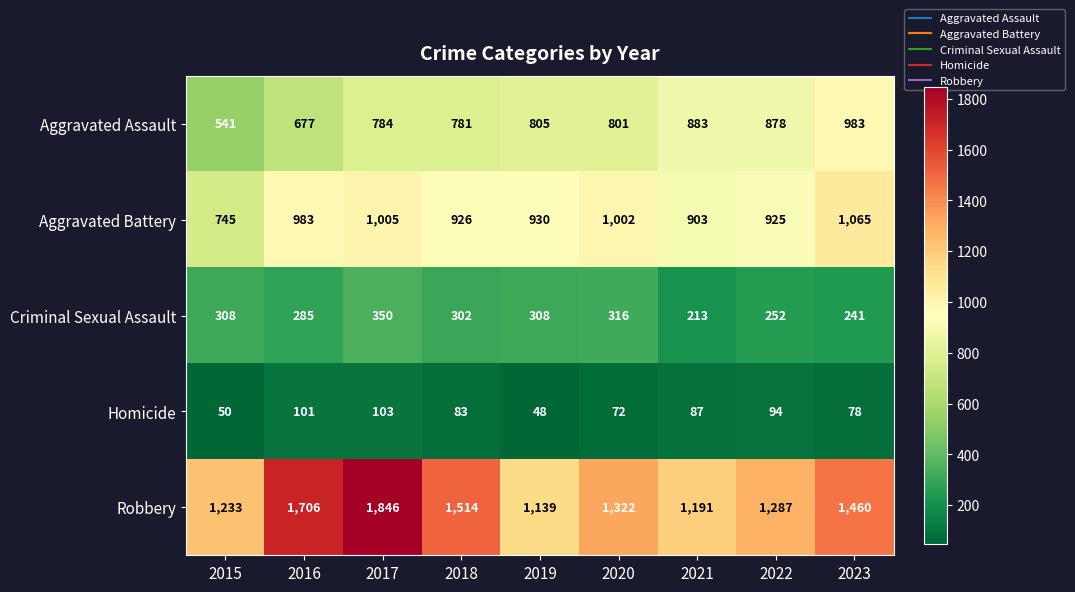

What is the total value across all series at 2023?

3827